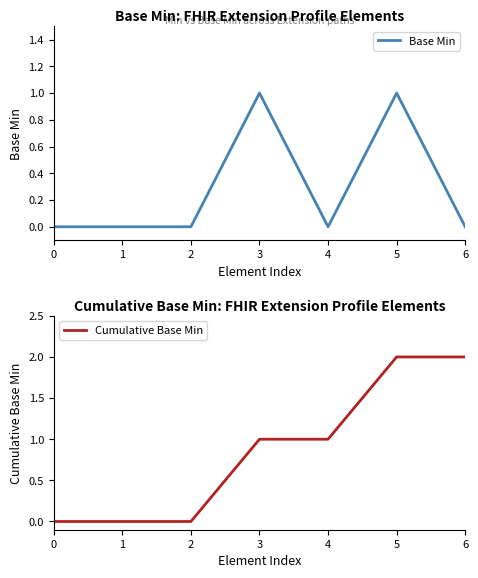

How many values in the Cumulative Base Min series are below 1?

3